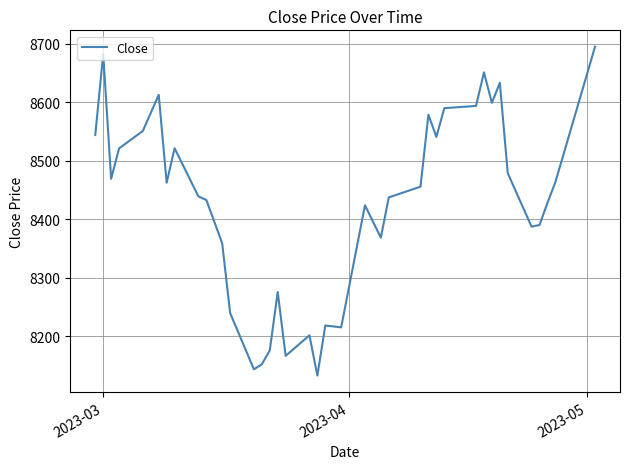

What is the maximum value shown in the chart?

8695.0